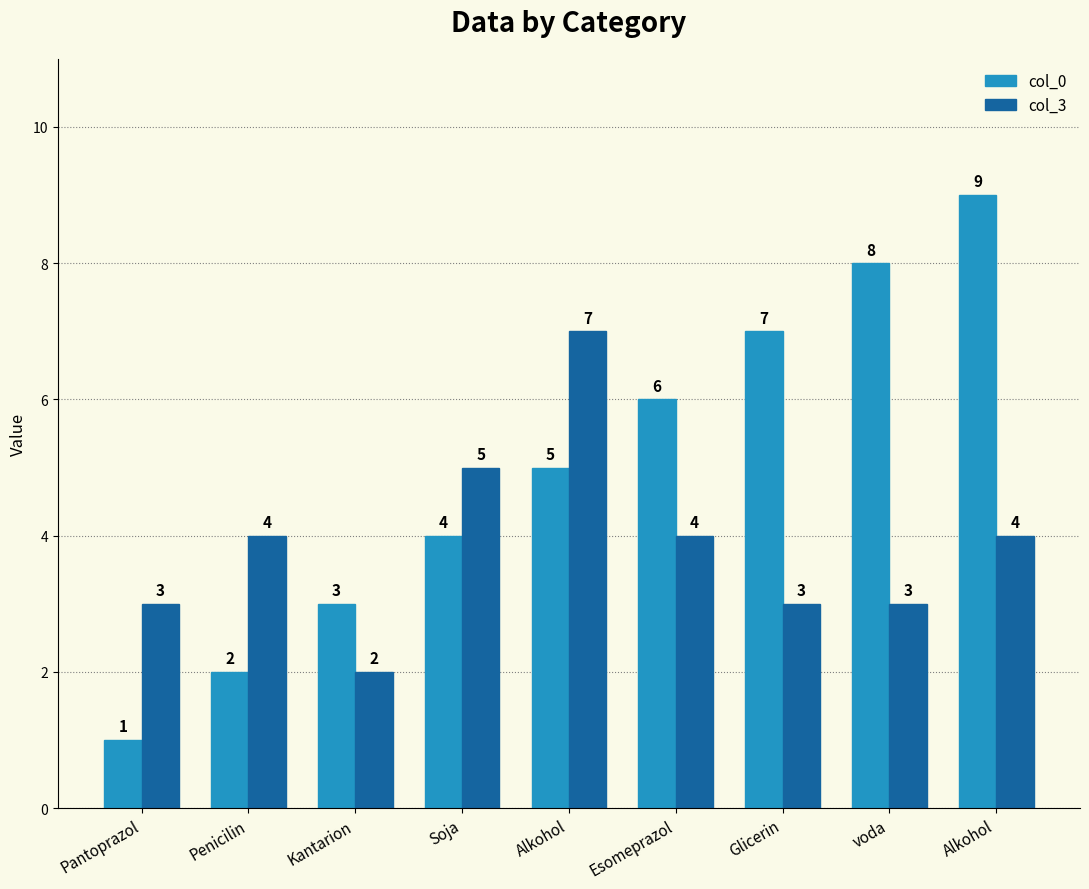

Where is col_0 nearest to the value 5?

Alkohol